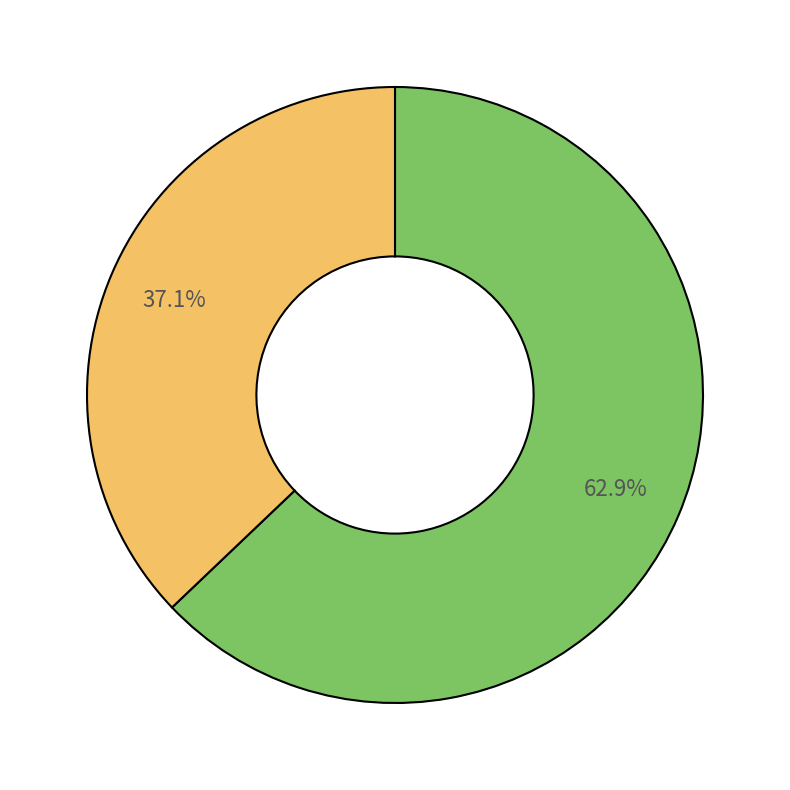

Is there a majority slice in this chart?

Yes